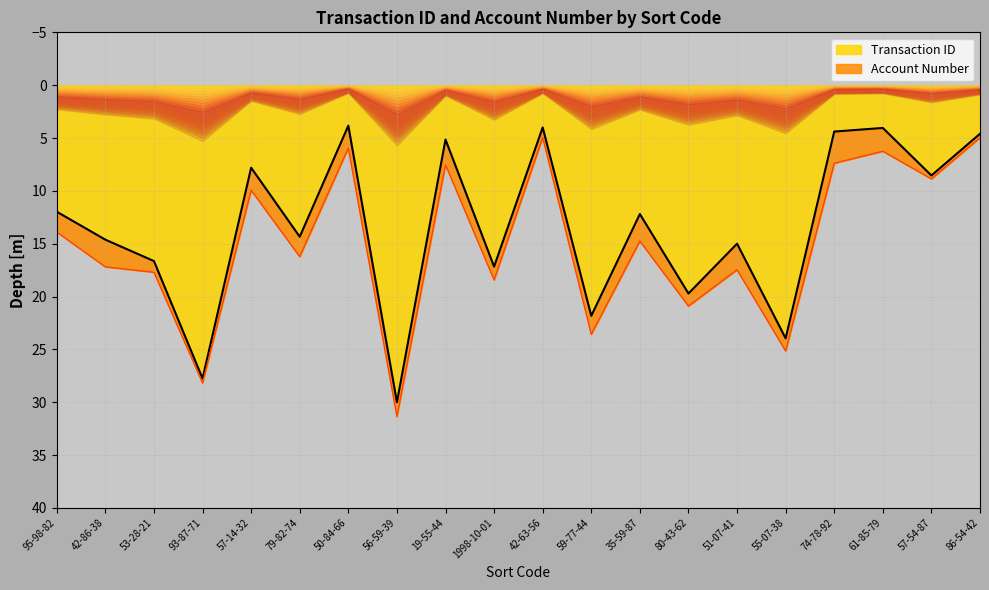

How many data points are above 14?

10